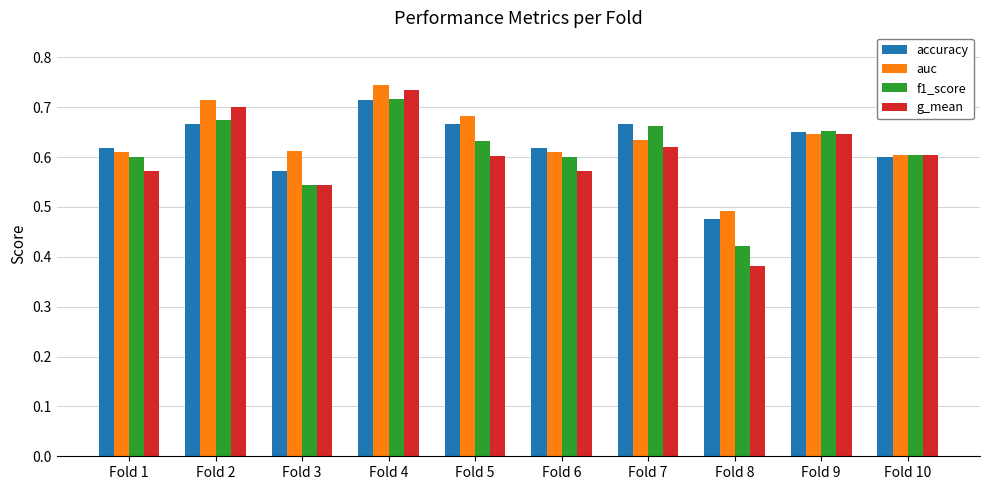

Which series changed the most between Fold 2 and Fold 5?

g_mean